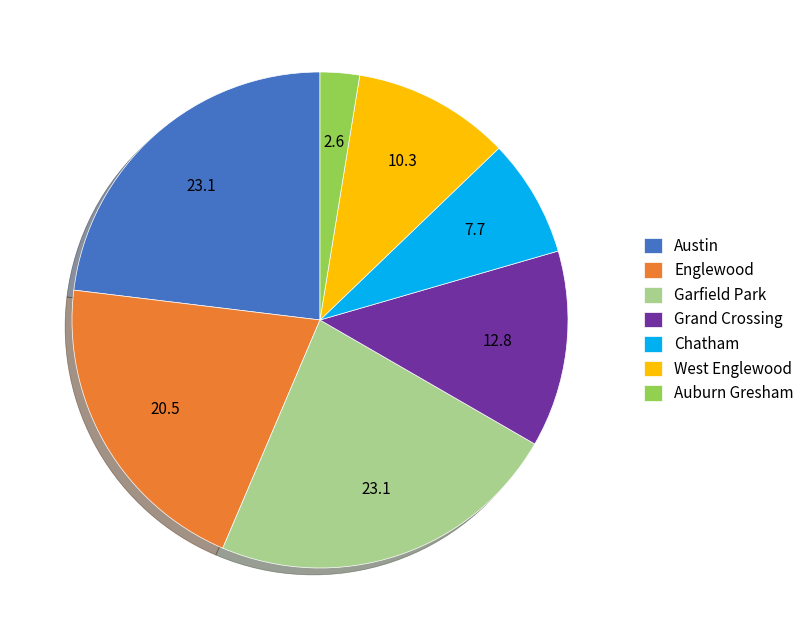

Is there a majority slice in this chart?

No